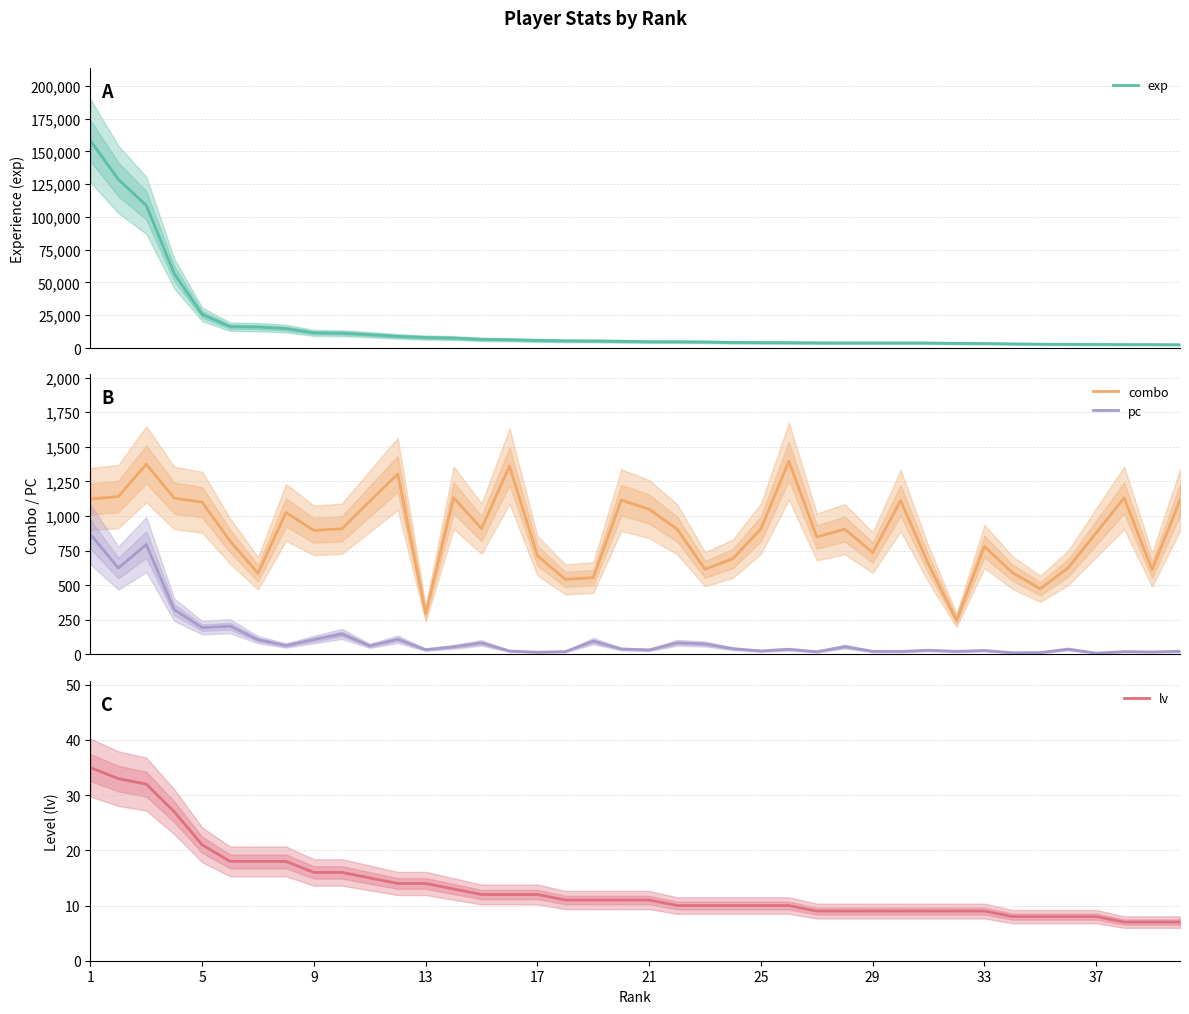

Which label corresponds to the largest value in the chart?

1